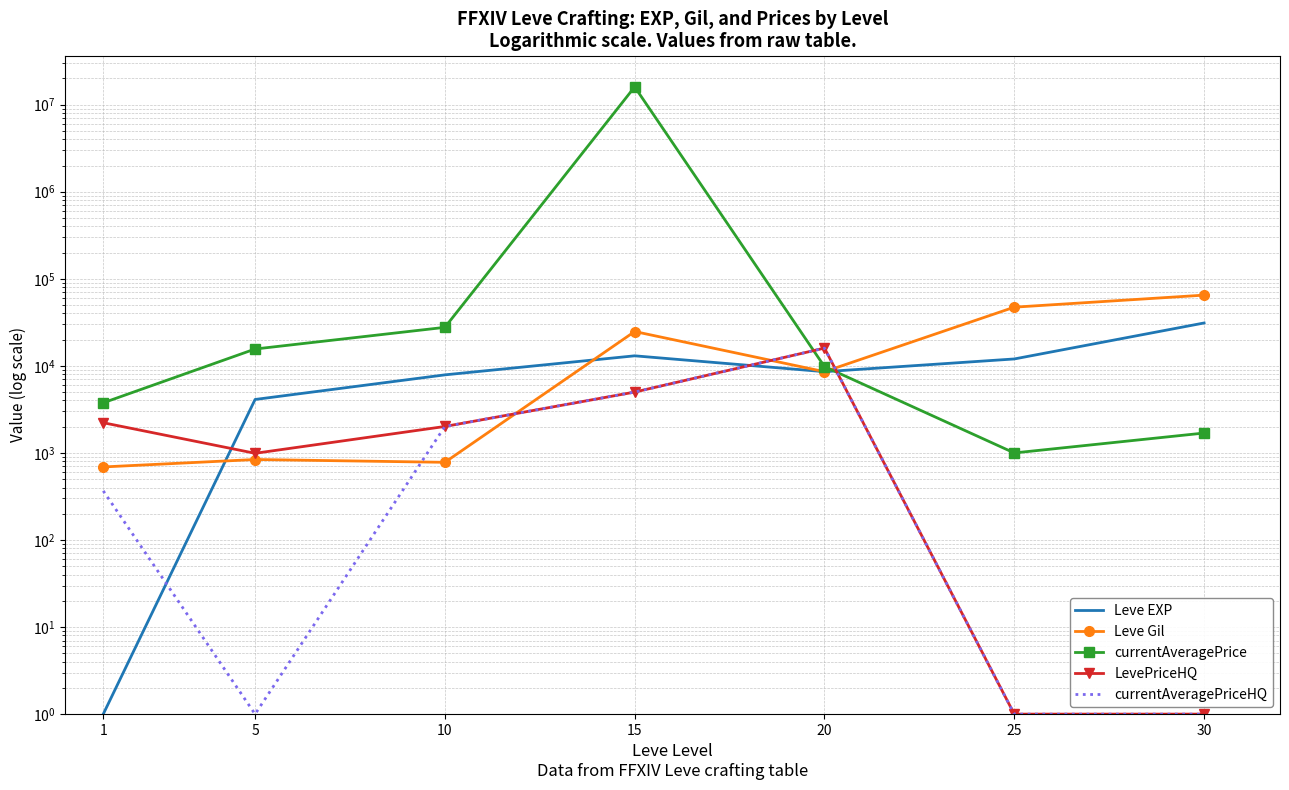

How many data points in Leve Gil are above 8570?

3